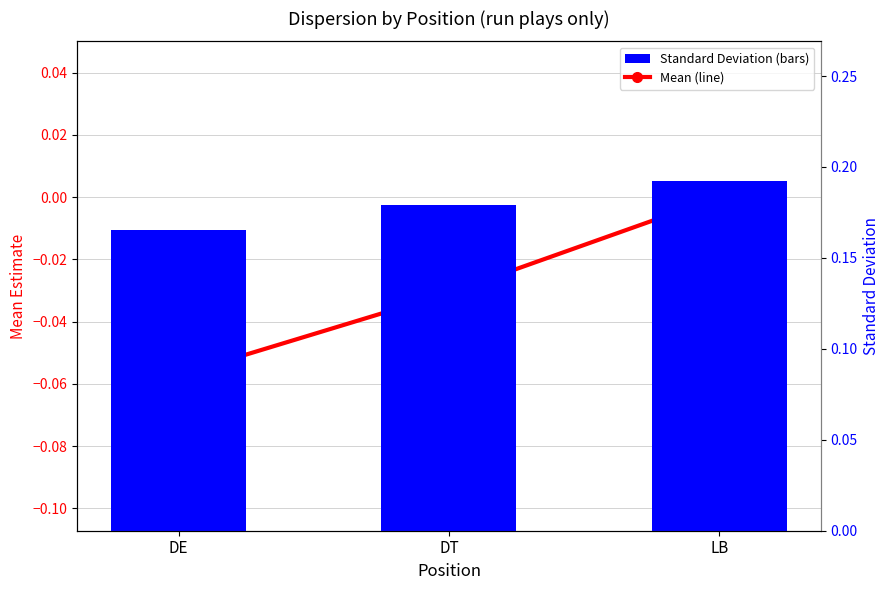

What is the label of the 1st bar from the right?

LB